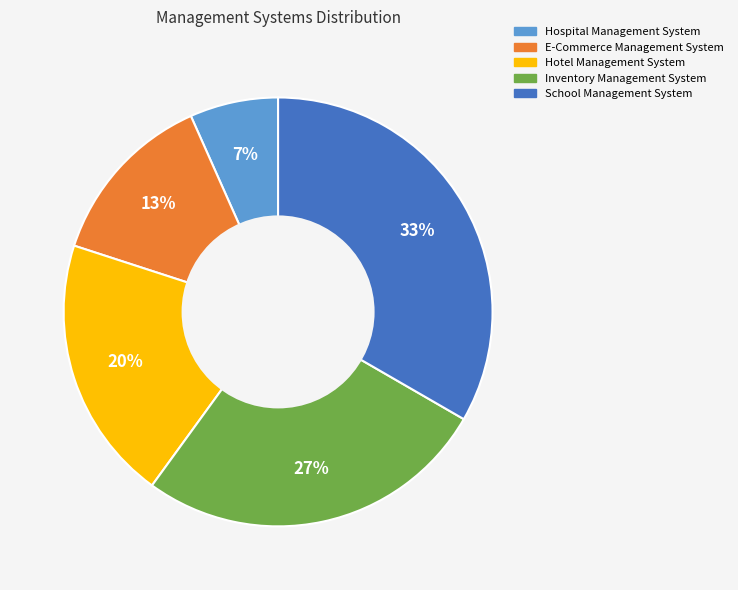

To the nearest percent, what portion does Hotel Management System represent?

20%